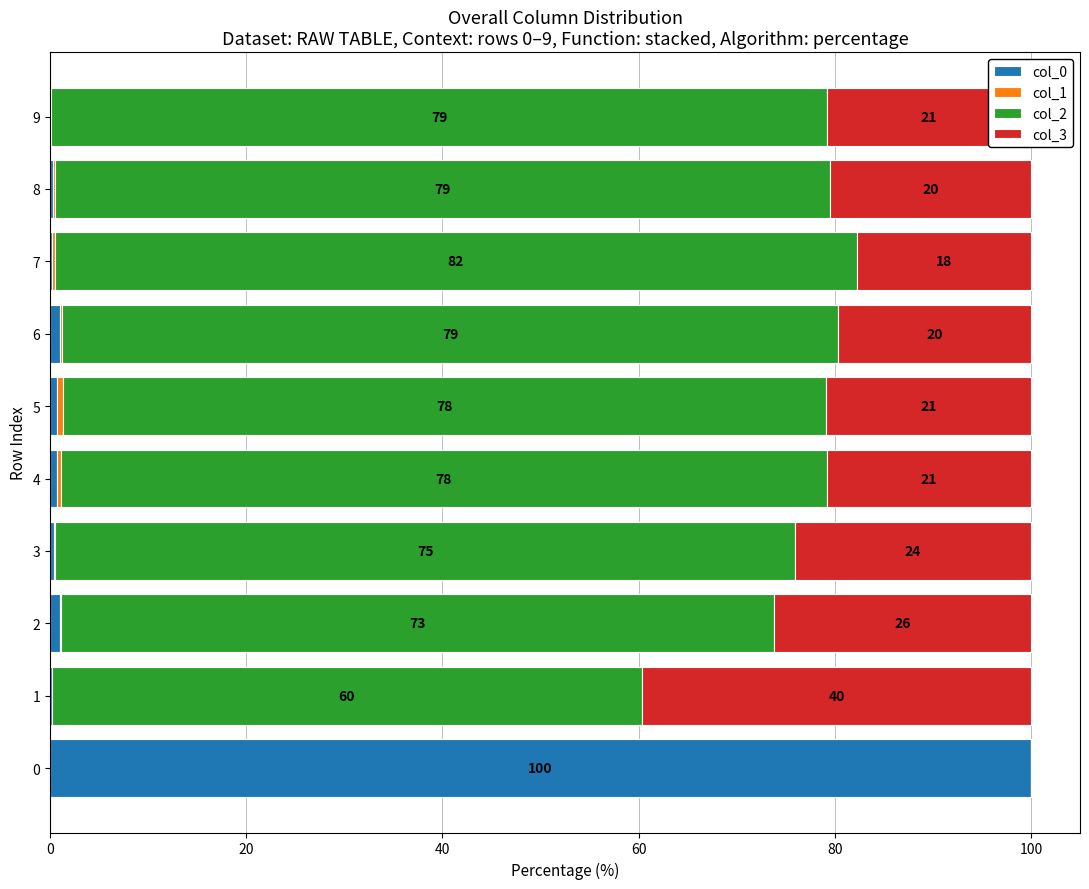

What is the highest value of the col_0 series?

100.0